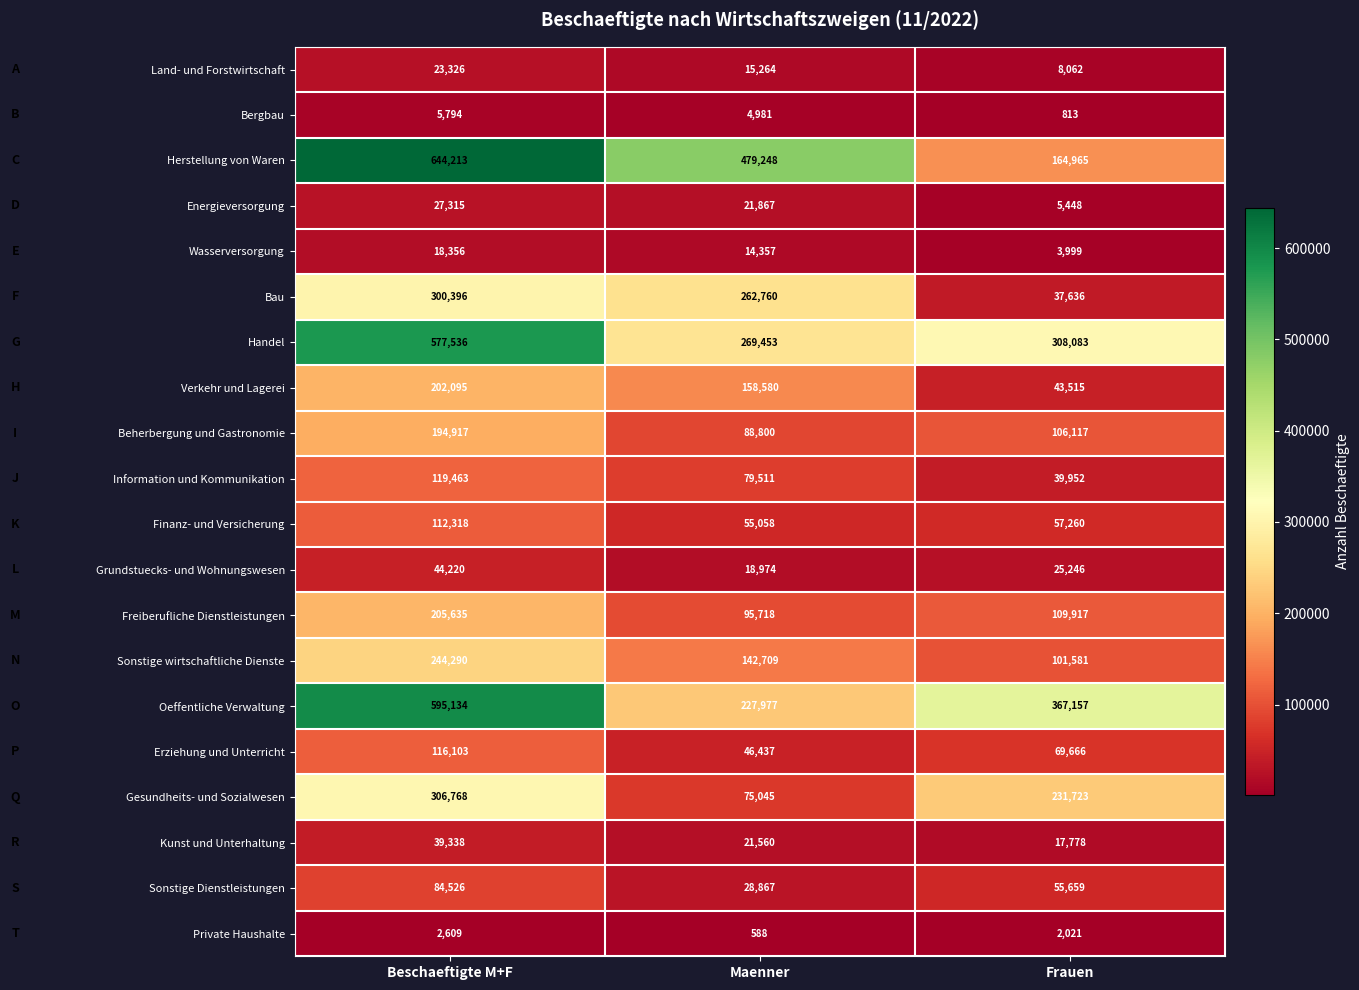

What is the difference between the Finanz- und Versicherung values at Frauen and Beschaeftigte M+F?

55058